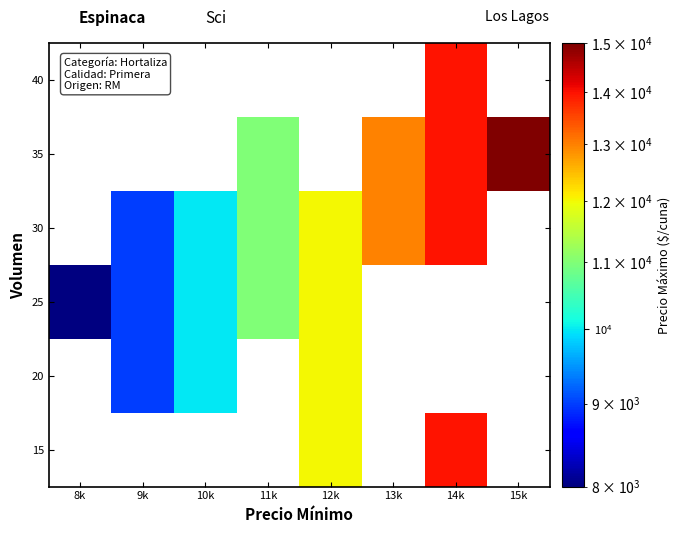

True or false: 40 has a value of 4805.1 at 14k.

False